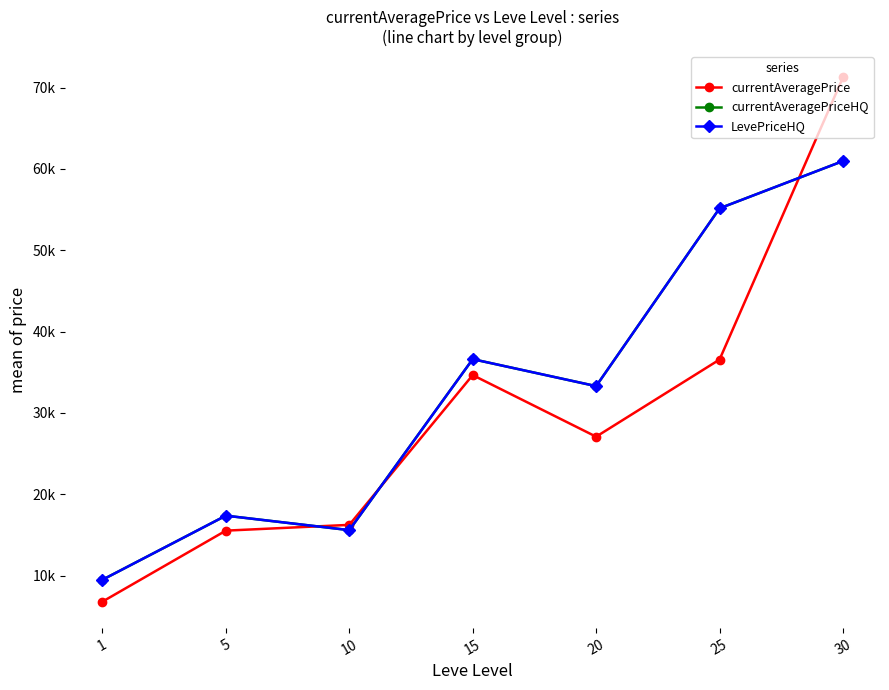

Is this an area chart (filled region under the line)?

No